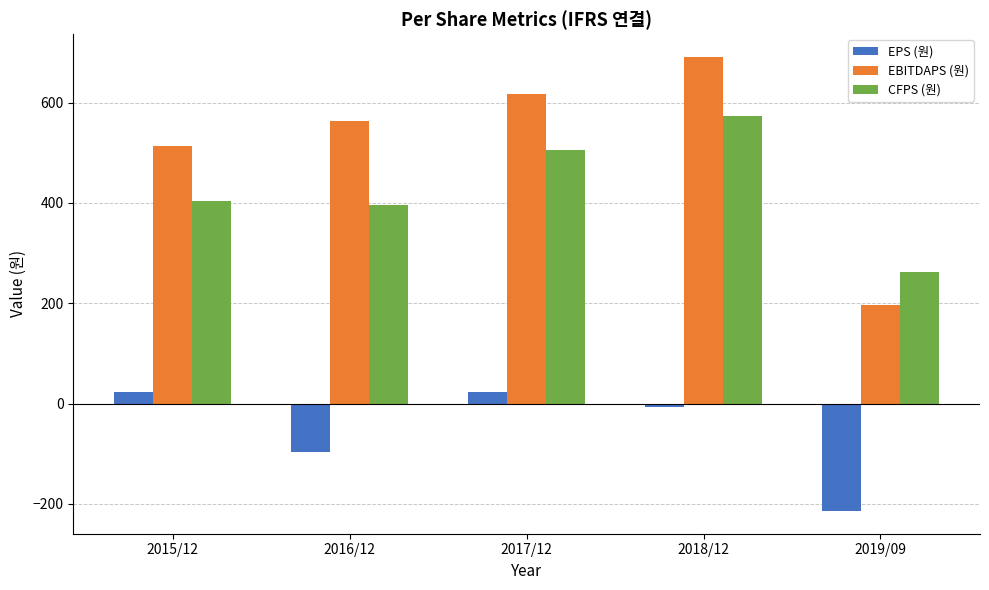

True or false: EBITDAPS (원) has a value of 513 at 2015/12.

True